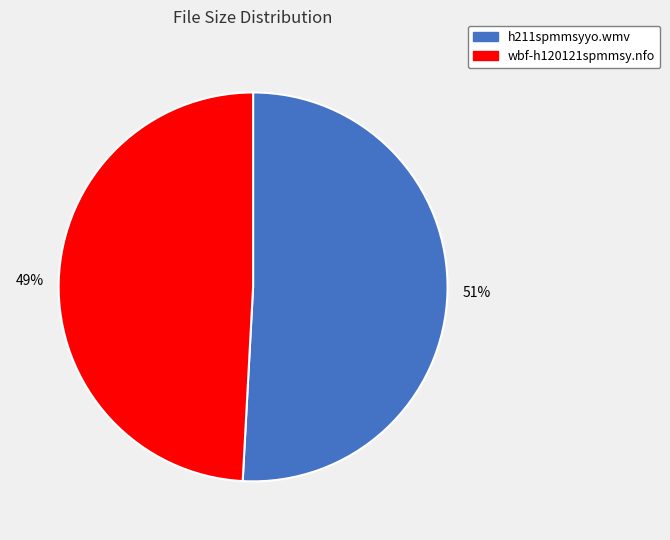

Is the sum of h211spmmsyyo.wmv and wbf-h120121spmmsy.nfo greater than half?

Yes